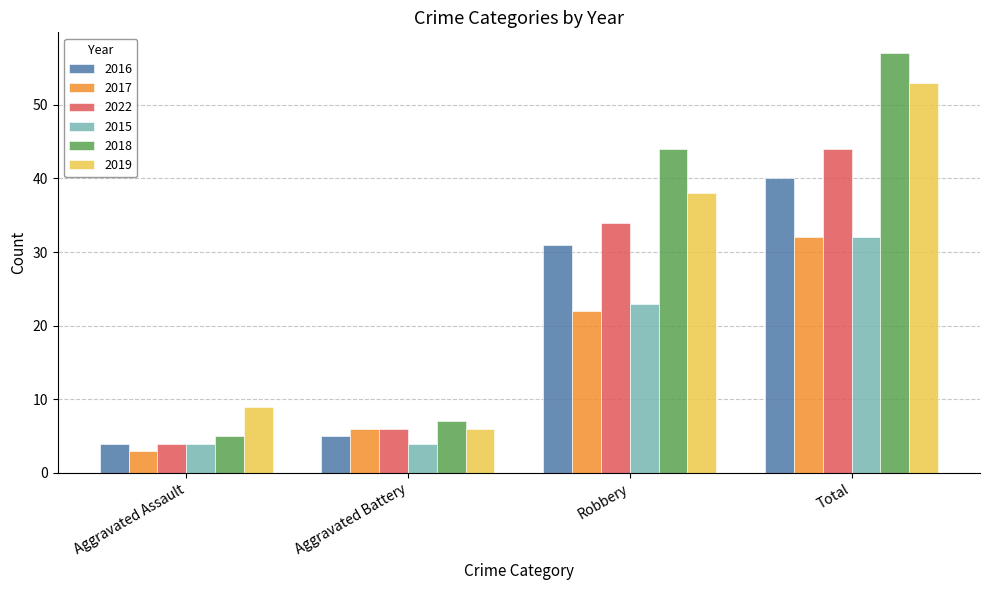

How many bars are there in each group?

6